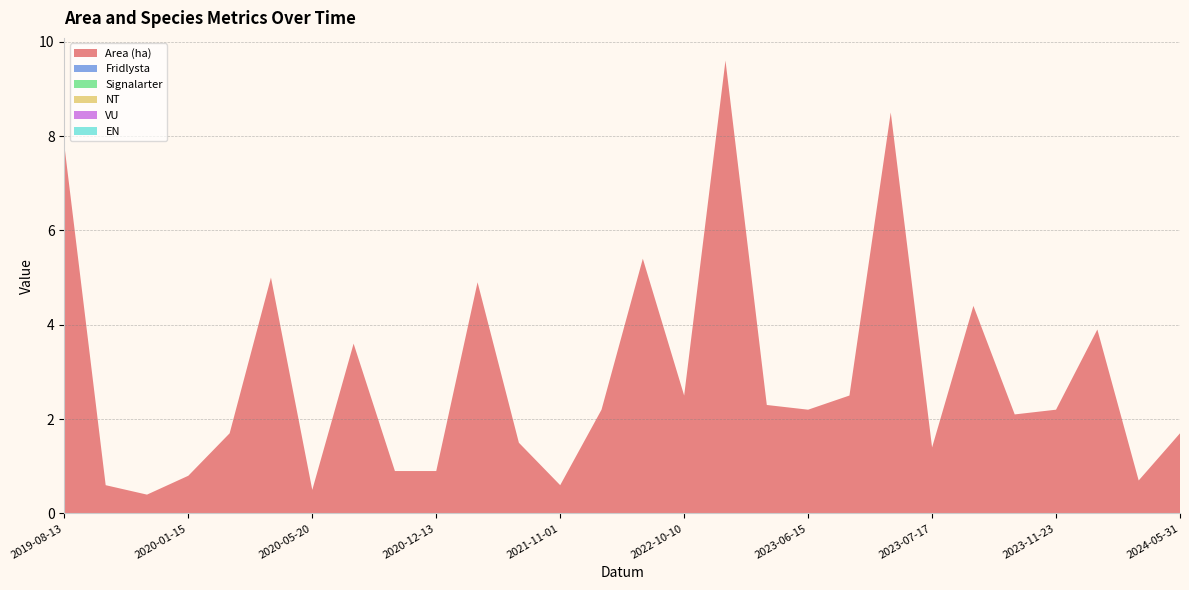

Reading left to right, list all the values displayed in this chart.

Area (ha): 2019-08-13=7.8	2019-09-27=0.6	2019-11-11=0.4	2020-01-15=0.8	2020-02-03=1.7	2020-02-11=5.0	2020-05-20=0.5	2020-06-23=3.6	2020-09-24=0.9	2020-12-13=0.9	2021-01-28=4.9	2021-05-11=1.5	2021-11-01=0.6	2022-05-26=2.2	2022-06-17=5.4	2022-10-10=2.5	2023-04-24=9.6	2023-06-09=2.3	2023-06-15=2.2	2023-06-15=2.5	2023-07-14=8.5	2023-07-17=1.4	2023-08-16=4.4	2023-08-16=2.1	2023-11-23=2.2	2024-03-13=3.9	2024-03-23=0.7	2024-05-31=1.7
Fridlysta: 2019-08-13=0.0	2019-09-27=0.0	2019-11-11=0.0	2020-01-15=0.0	2020-02-03=0.0	2020-02-11=0.0	2020-05-20=0.0	2020-06-23=0.0	2020-09-24=0.0	2020-12-13=0.0	2021-01-28=0.0	2021-05-11=0.0	2021-11-01=0.0	2022-05-26=0.0	2022-06-17=0.0	2022-10-10=0.0	2023-04-24=0.0	2023-06-09=0.0	2023-06-15=0.0	2023-06-15=0.0	2023-07-14=0.0	2023-07-17=0.0	2023-08-16=0.0	2023-08-16=0.0	2023-11-23=0.0	2024-03-13=0.0	2024-03-23=0.0	2024-05-31=0.0
Signalarter: 2019-08-13=0.0	2019-09-27=0.0	2019-11-11=0.0	2020-01-15=0.0	2020-02-03=0.0	2020-02-11=0.0	2020-05-20=0.0	2020-06-23=0.0	2020-09-24=0.0	2020-12-13=0.0	2021-01-28=0.0	2021-05-11=0.0	2021-11-01=0.0	2022-05-26=0.0	2022-06-17=0.0	2022-10-10=0.0	2023-04-24=0.0	2023-06-09=0.0	2023-06-15=0.0	2023-06-15=0.0	2023-07-14=0.0	2023-07-17=0.0	2023-08-16=0.0	2023-08-16=0.0	2023-11-23=0.0	2024-03-13=0.0	2024-03-23=0.0	2024-05-31=0.0
NT: 2019-08-13=0.0	2019-09-27=0.0	2019-11-11=0.0	2020-01-15=0.0	2020-02-03=0.0	2020-02-11=0.0	2020-05-20=0.0	2020-06-23=0.0	2020-09-24=0.0	2020-12-13=0.0	2021-01-28=0.0	2021-05-11=0.0	2021-11-01=0.0	2022-05-26=0.0	2022-06-17=0.0	2022-10-10=0.0	2023-04-24=0.0	2023-06-09=0.0	2023-06-15=0.0	2023-06-15=0.0	2023-07-14=0.0	2023-07-17=0.0	2023-08-16=0.0	2023-08-16=0.0	2023-11-23=0.0	2024-03-13=0.0	2024-03-23=0.0	2024-05-31=0.0
VU: 2019-08-13=0.0	2019-09-27=0.0	2019-11-11=0.0	2020-01-15=0.0	2020-02-03=0.0	2020-02-11=0.0	2020-05-20=0.0	2020-06-23=0.0	2020-09-24=0.0	2020-12-13=0.0	2021-01-28=0.0	2021-05-11=0.0	2021-11-01=0.0	2022-05-26=0.0	2022-06-17=0.0	2022-10-10=0.0	2023-04-24=0.0	2023-06-09=0.0	2023-06-15=0.0	2023-06-15=0.0	2023-07-14=0.0	2023-07-17=0.0	2023-08-16=0.0	2023-08-16=0.0	2023-11-23=0.0	2024-03-13=0.0	2024-03-23=0.0	2024-05-31=0.0
EN: 2019-08-13=0.0	2019-09-27=0.0	2019-11-11=0.0	2020-01-15=0.0	2020-02-03=0.0	2020-02-11=0.0	2020-05-20=0.0	2020-06-23=0.0	2020-09-24=0.0	2020-12-13=0.0	2021-01-28=0.0	2021-05-11=0.0	2021-11-01=0.0	2022-05-26=0.0	2022-06-17=0.0	2022-10-10=0.0	2023-04-24=0.0	2023-06-09=0.0	2023-06-15=0.0	2023-06-15=0.0	2023-07-14=0.0	2023-07-17=0.0	2023-08-16=0.0	2023-08-16=0.0	2023-11-23=0.0	2024-03-13=0.0	2024-03-23=0.0	2024-05-31=0.0